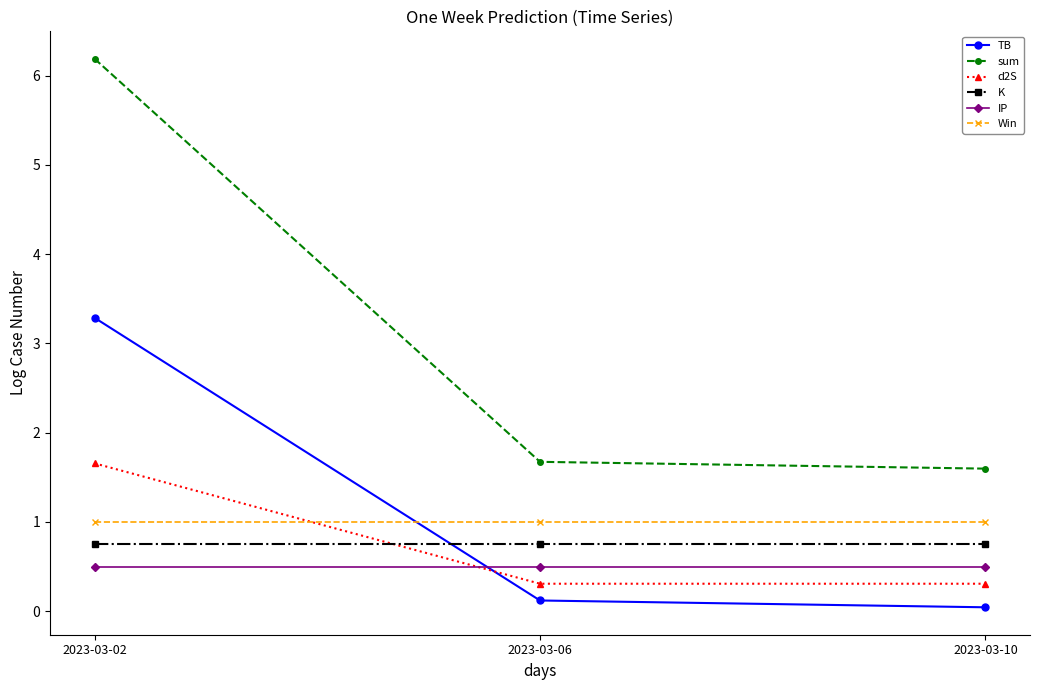

The value of sum at 2023-03-02 is 10.4. True or false?

False